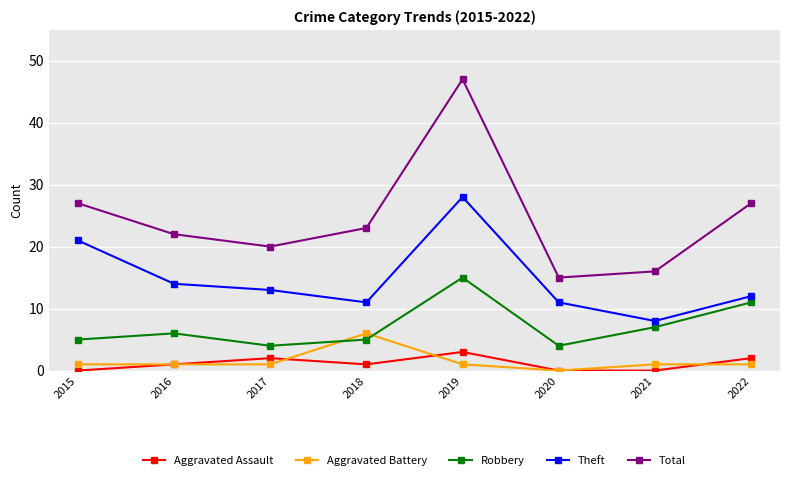

What is the sum of all Robbery values?

57